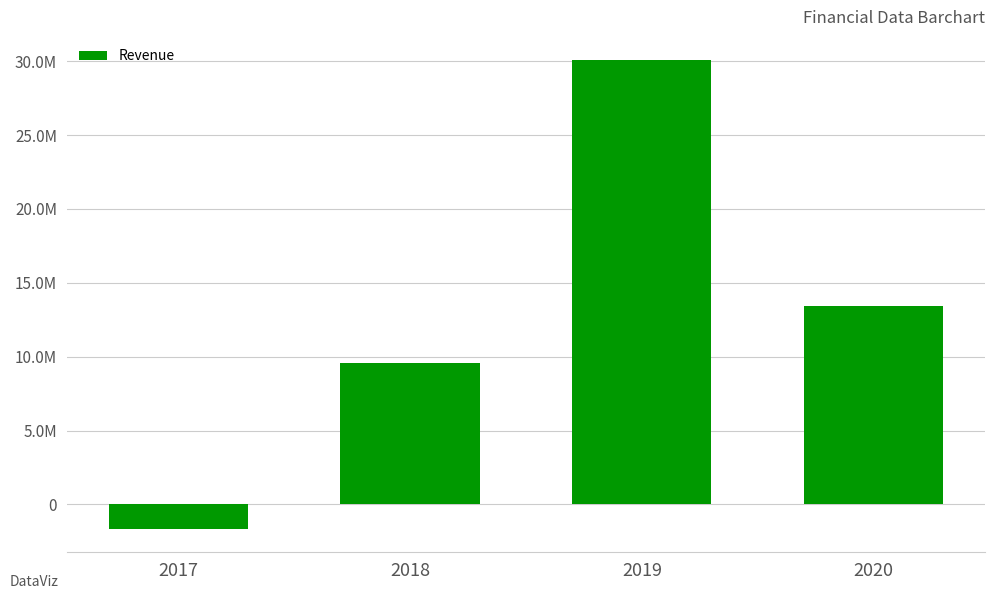

Rank the categories by value from lowest to highest.

2017, 2018, 2020, 2019